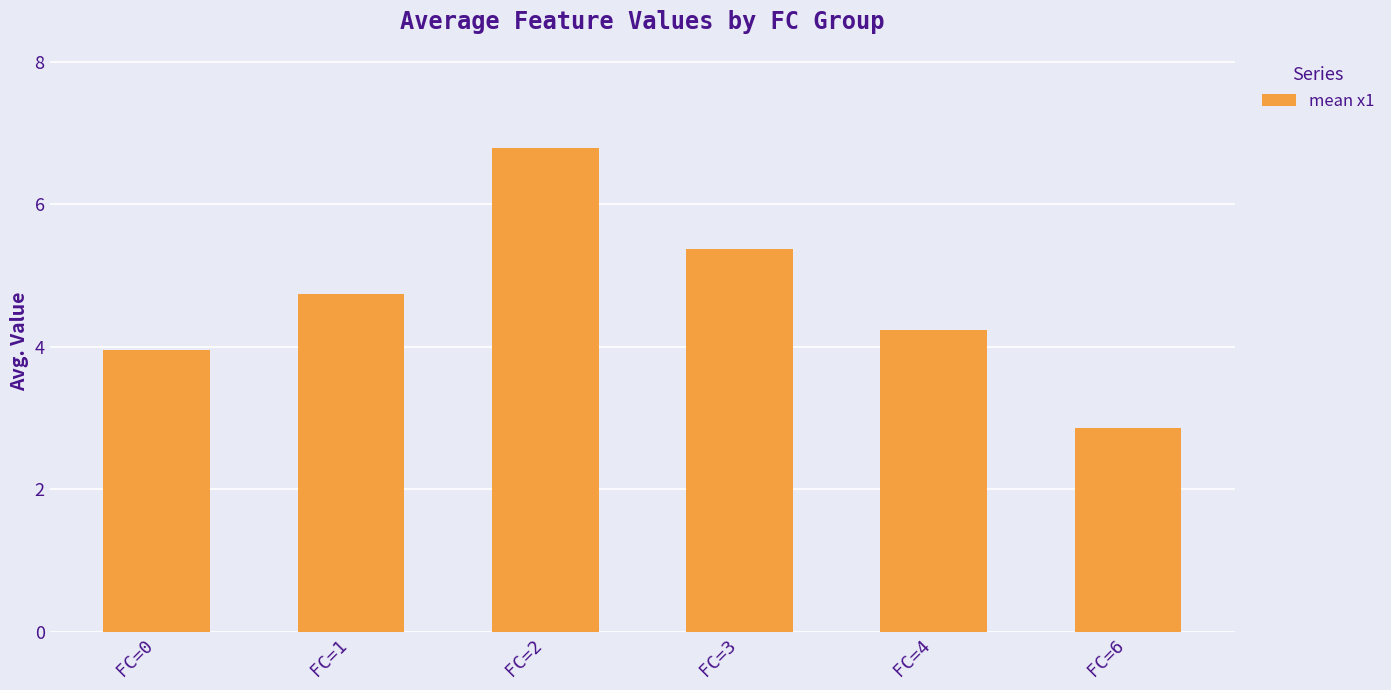

Reading left to right, what are all the values shown in this chart?

FC=0=4.0	FC=1=4.7	FC=2=6.8	FC=3=5.4	FC=4=4.2	FC=6=2.9